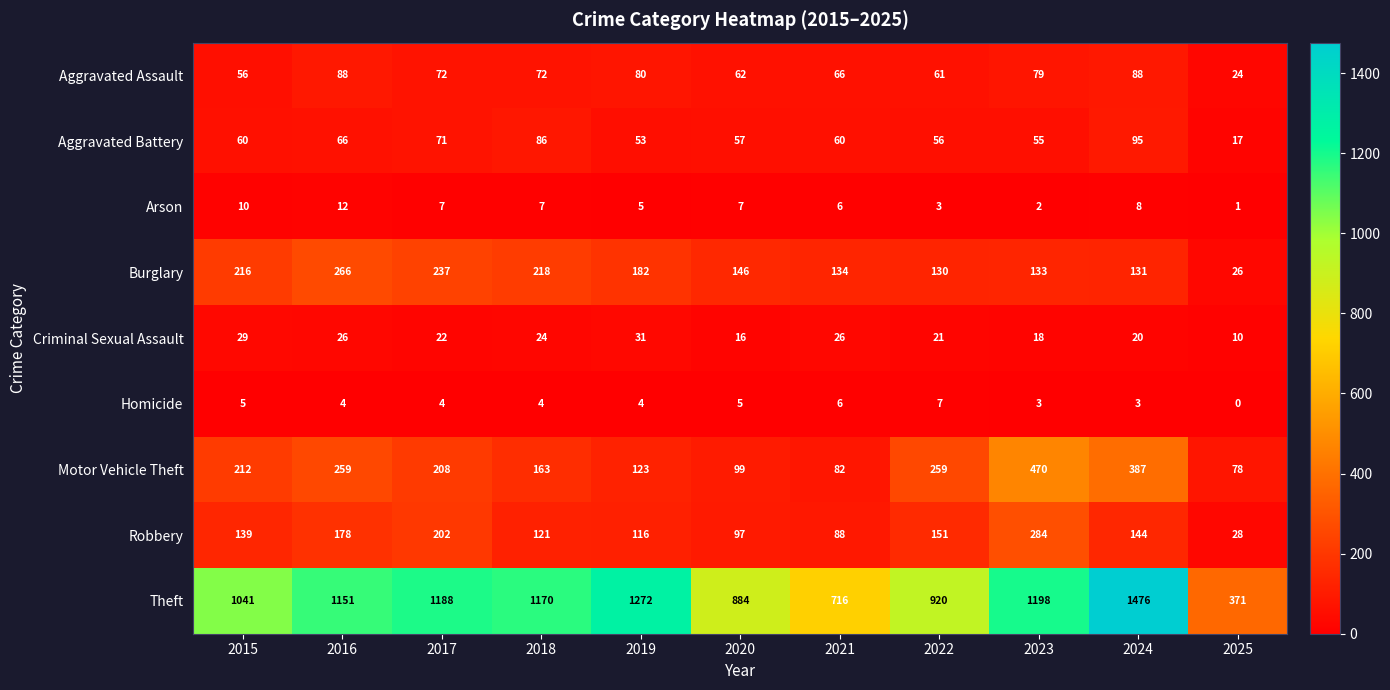

At which label does Criminal Sexual Assault first exceed 22?

2015